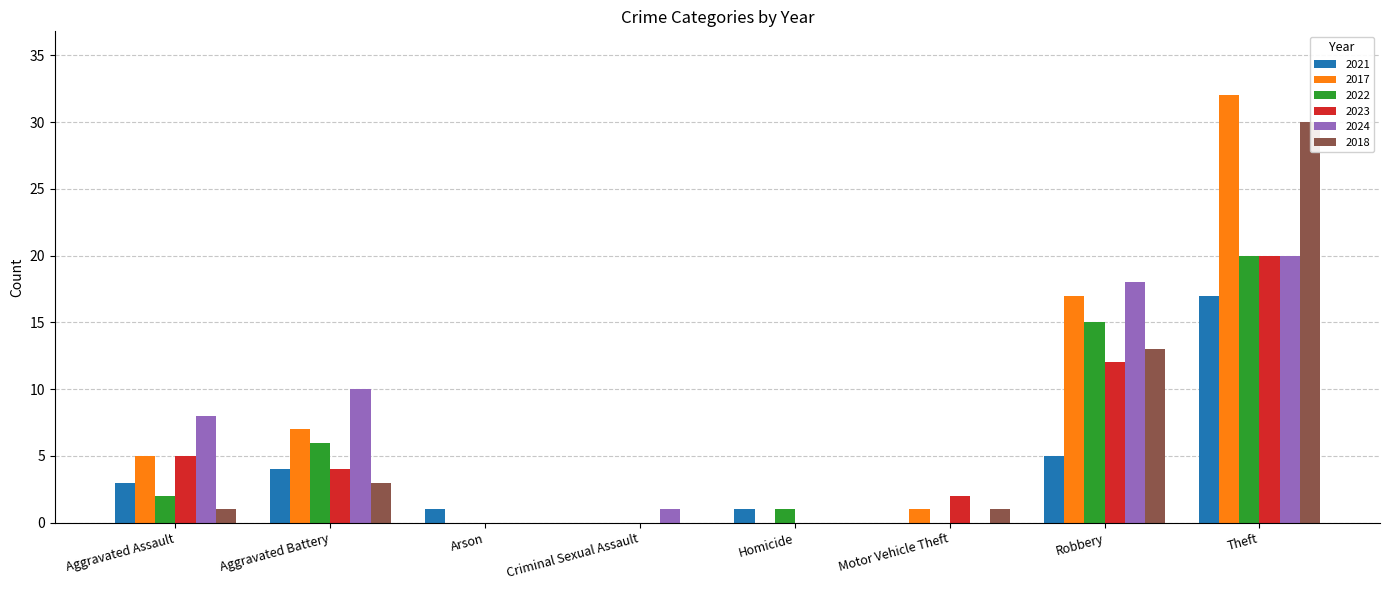

Which label corresponds to the largest value in the chart?

Theft